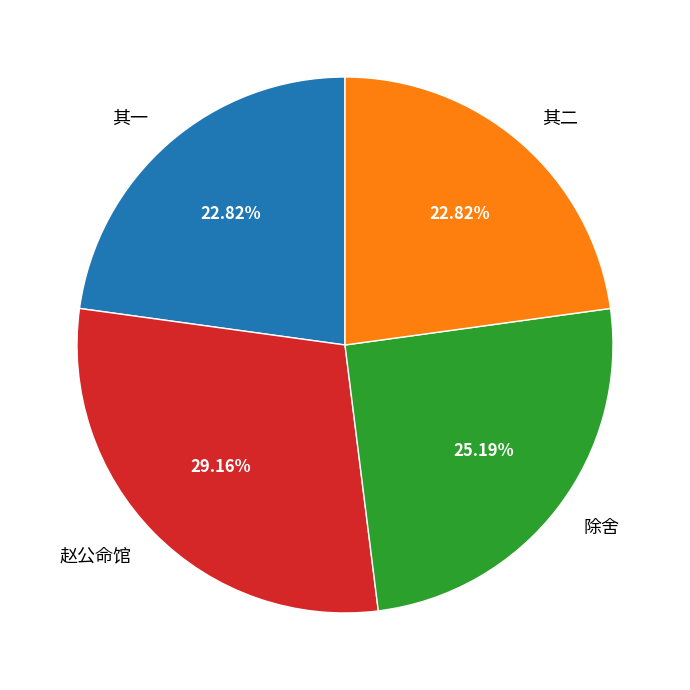

Does 赵公命馆 account for over 50% of the chart?

No